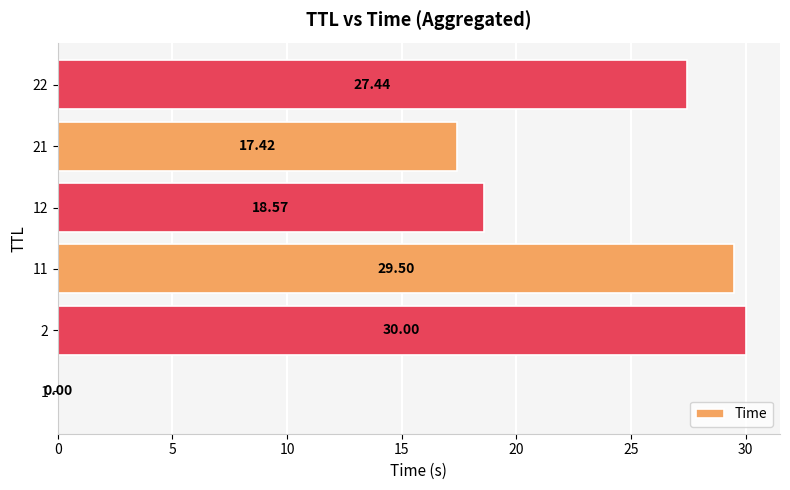

Approximately how many times larger is the value at 12 compared to 2?

0.6